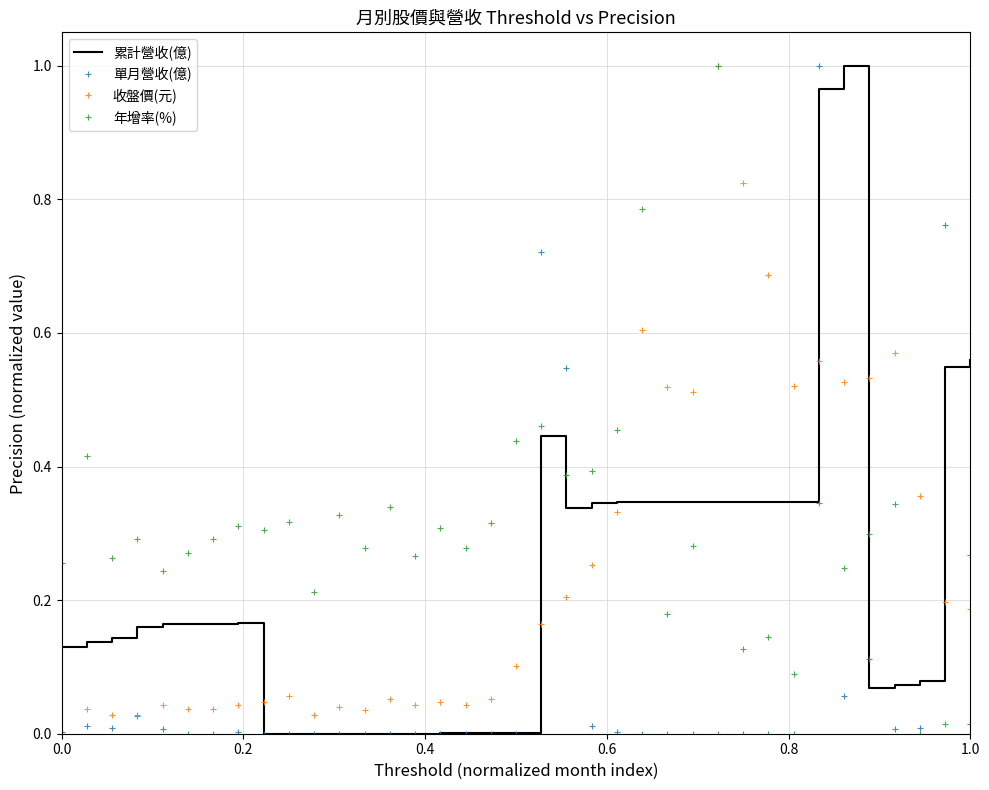

Which series has the largest total across all categories?

年增率(%)